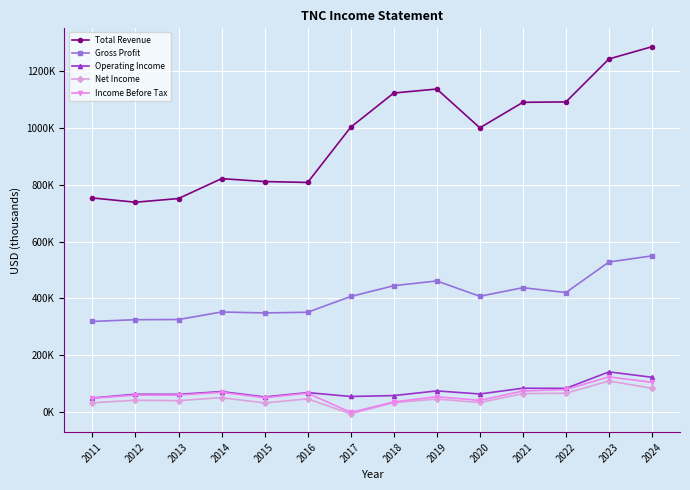

Does the chart have visible grid lines?

Yes